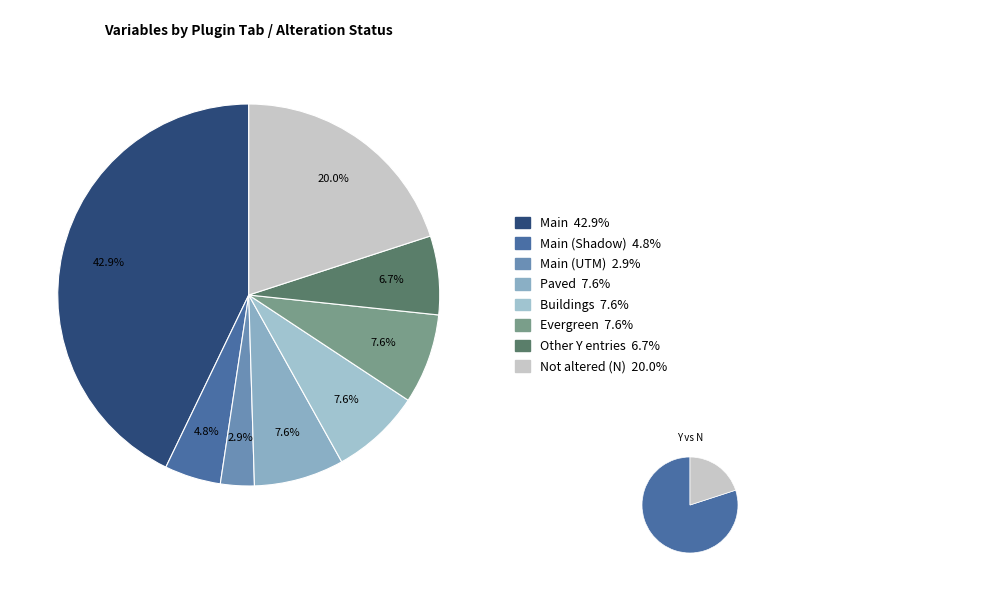

Rank the categories by value from highest to lowest.

Y, N